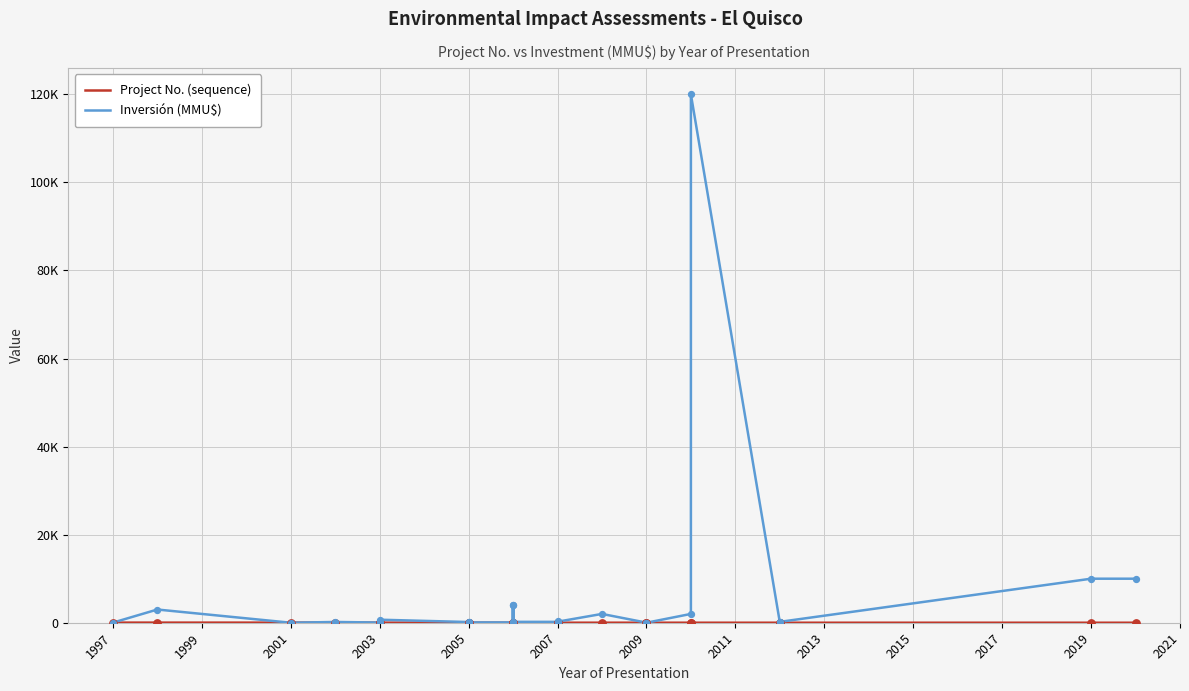

Which series reaches the minimum Y coordinate?

Inversión (MMU$)